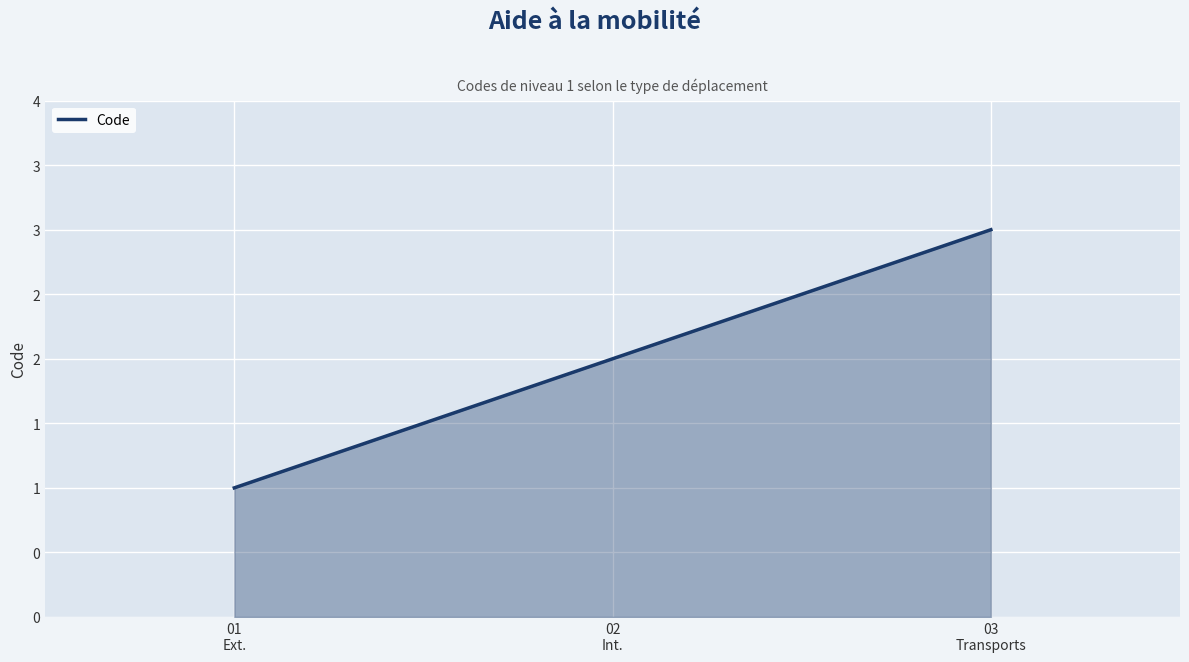

What is the label of the 1st point from the right?

03
Transports